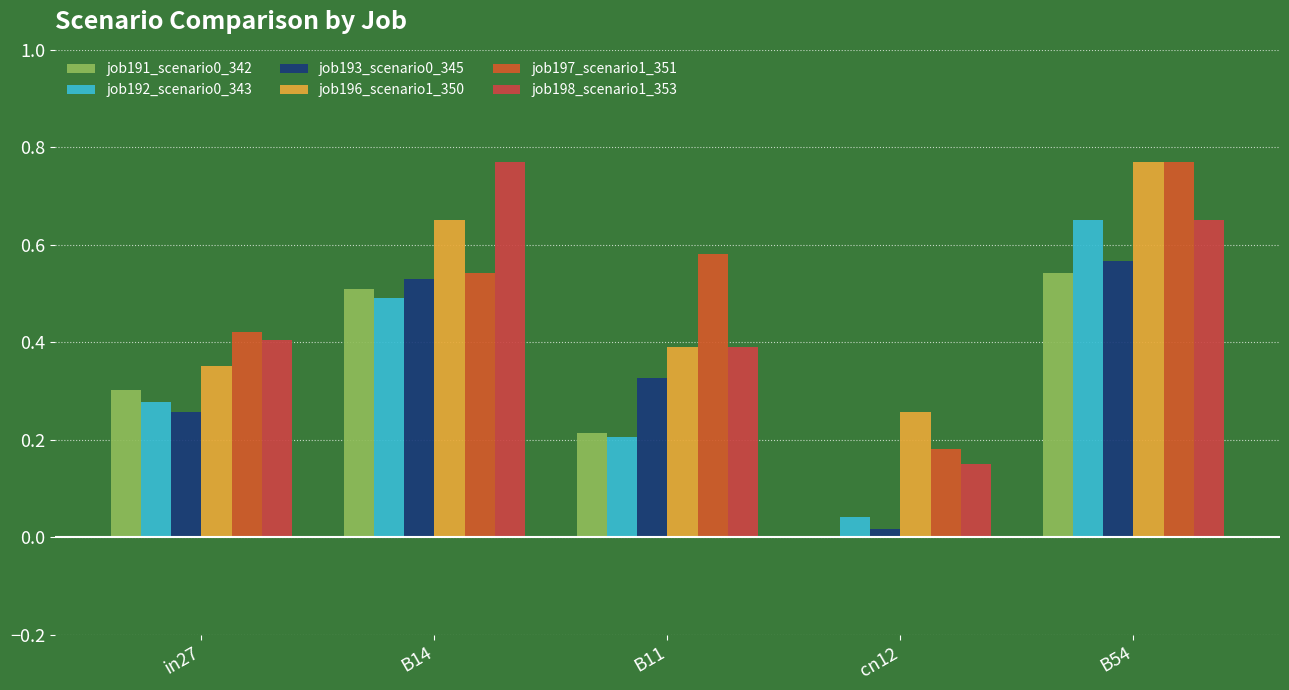

Between B11 and cn12, which is larger?

B11